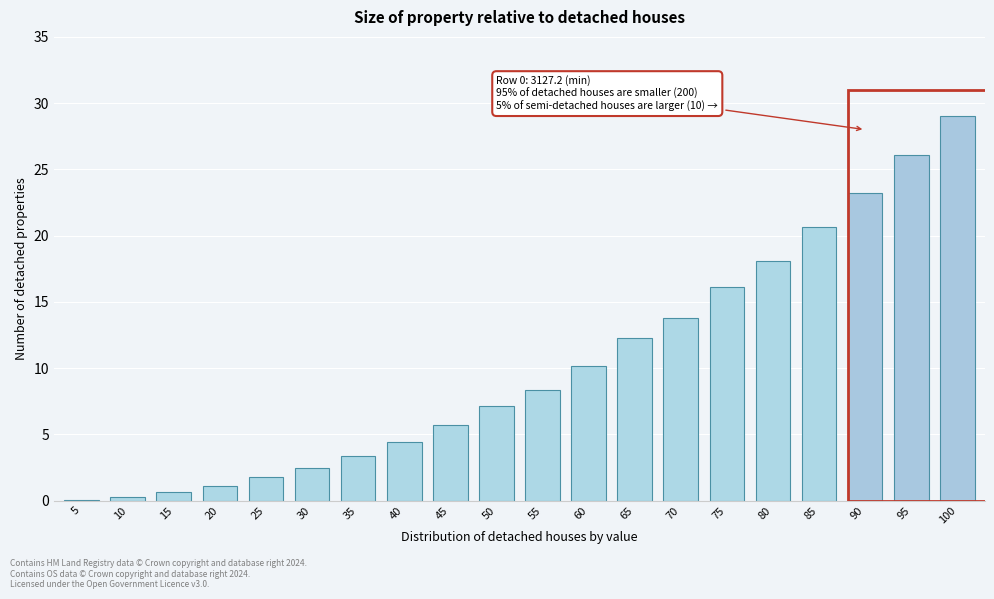

Reading right to left, extract all data points from this chart.

100=29.0	95=26.1	90=23.2	85=20.7	80=18.1	75=16.1	70=13.8	65=12.3	60=10.2	55=8.4	50=7.1	45=5.7	40=4.4	35=3.4	30=2.4	25=1.8	20=1.1	15=0.6	10=0.3	5=0.1